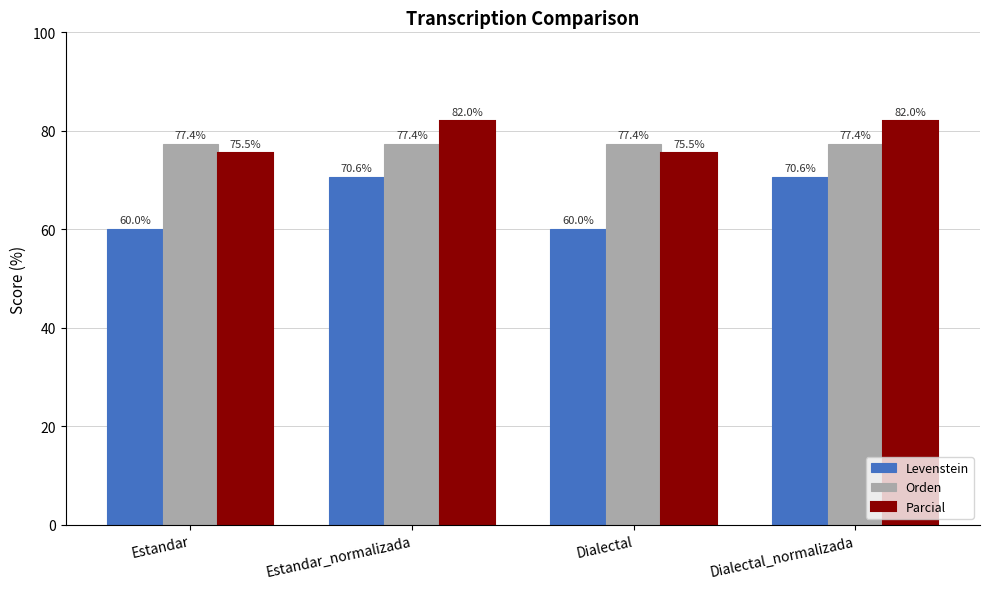

How many series are shown in this chart?

3